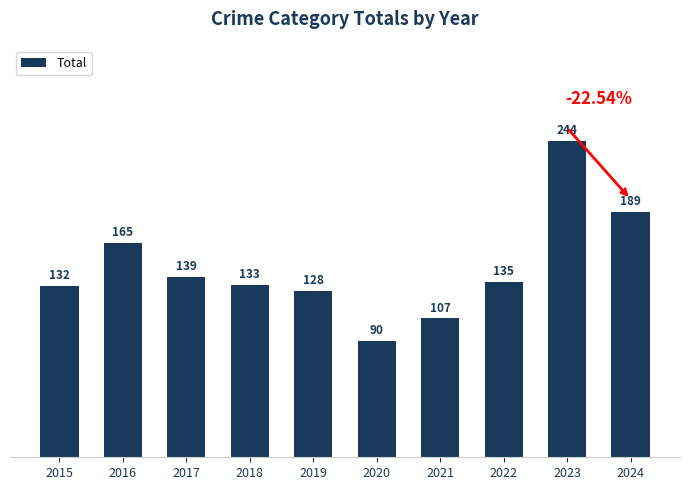

What is the difference between the maximum and minimum values?

154